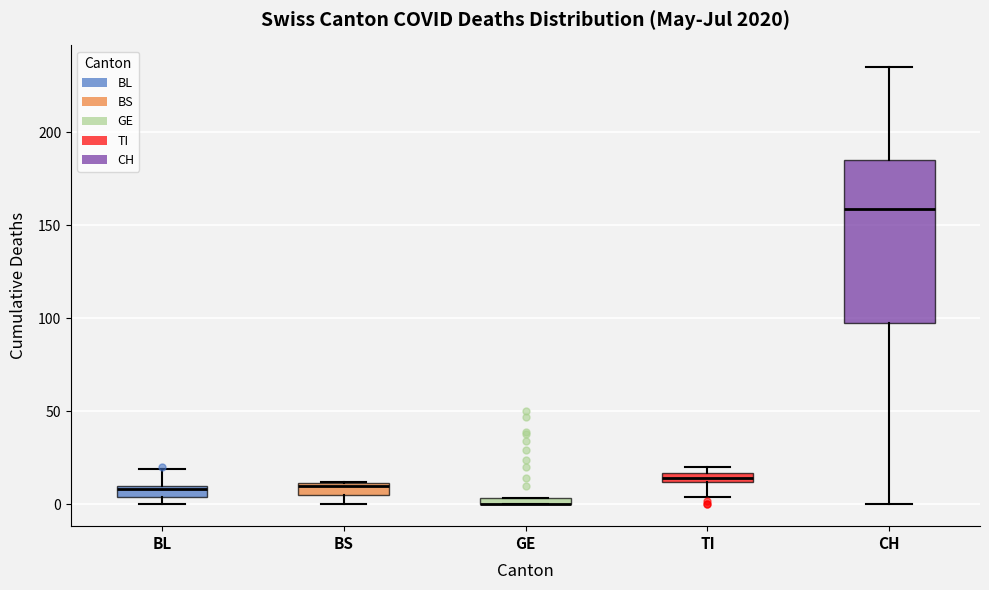

Where is the lower edge of the box for CH on the y-axis? The values are not printed on the chart, so give them approximately, as read against the axis.

100